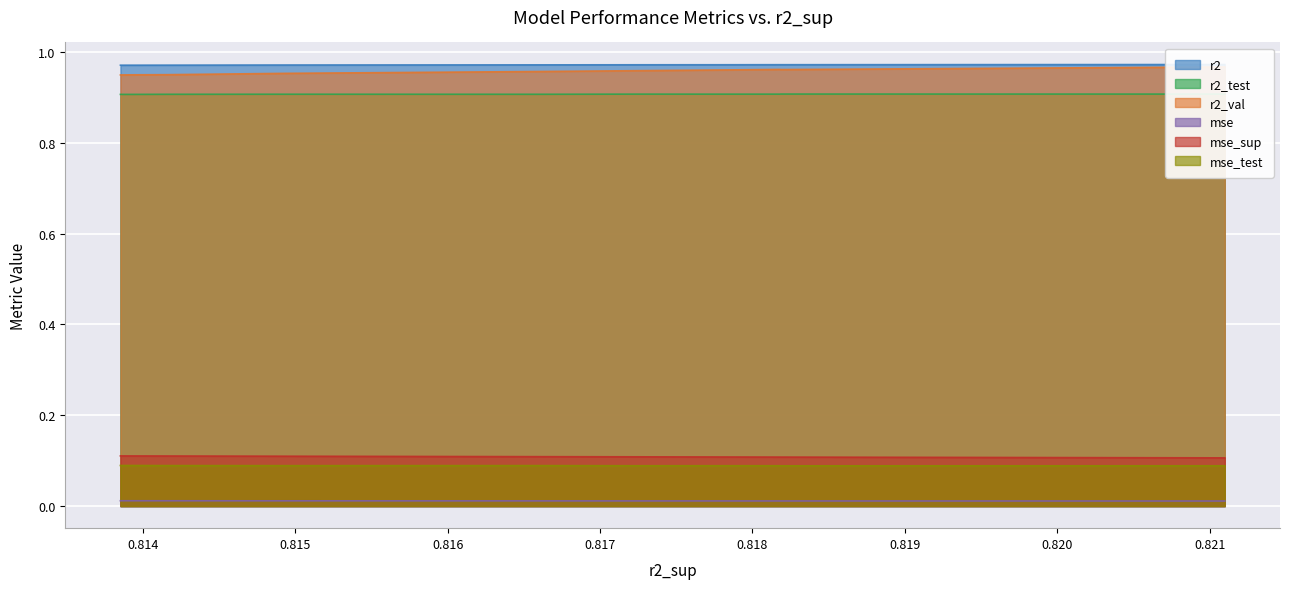

What are all the series names shown in the legend?

r2, r2_test, r2_val, mse, mse_sup, mse_test